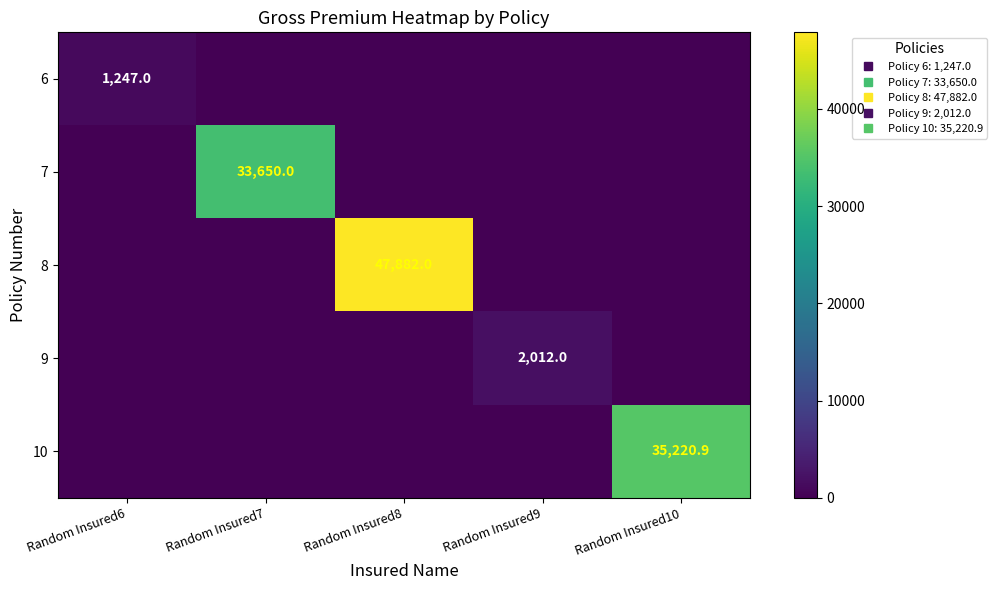

Which series has the largest range (max minus min)?

8